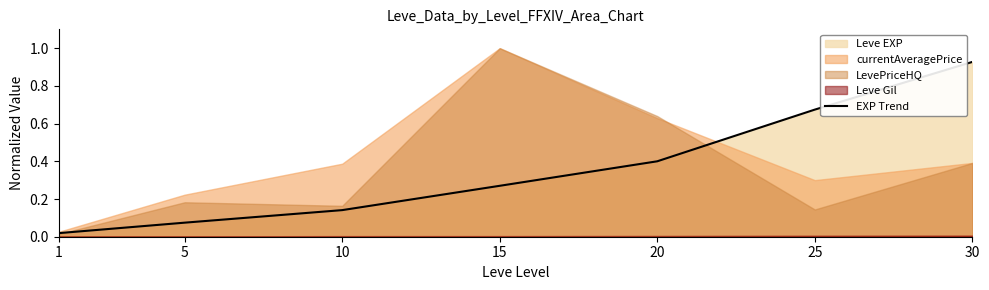

How many lines are shown in the chart?

1